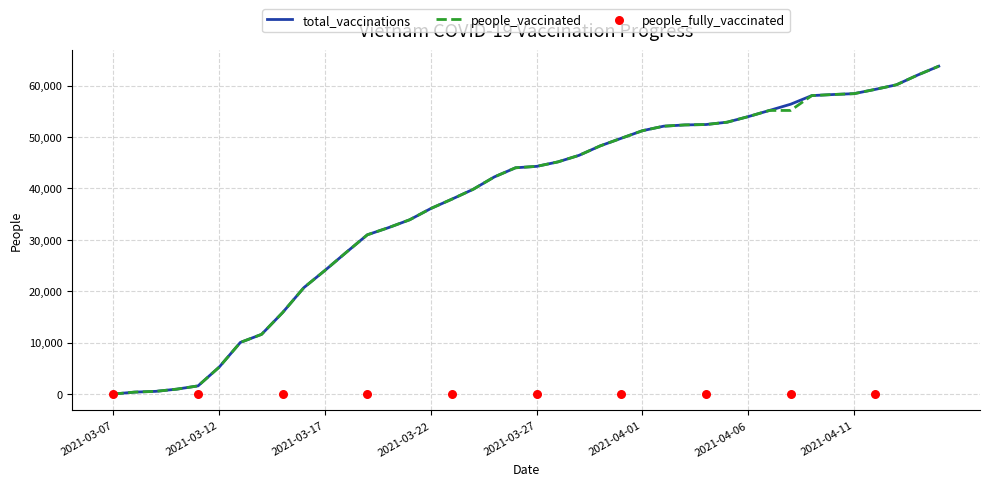

The value of people_vaccinated at 2021-03-17 is 24054. True or false?

True